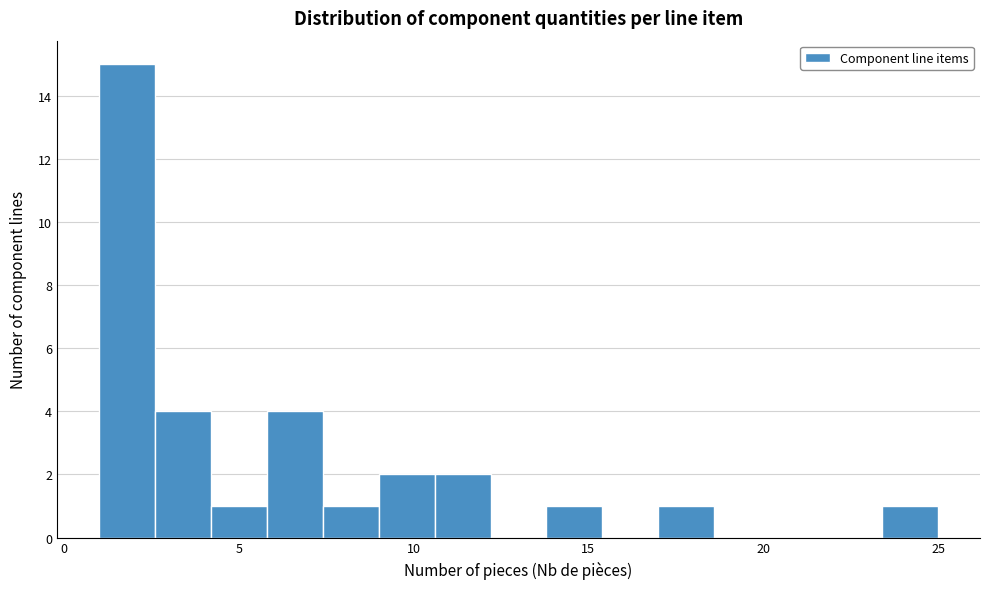

Around what value on the x-axis is the tallest bar? Give the approximate position of its centre, as read against the axis.

2.0